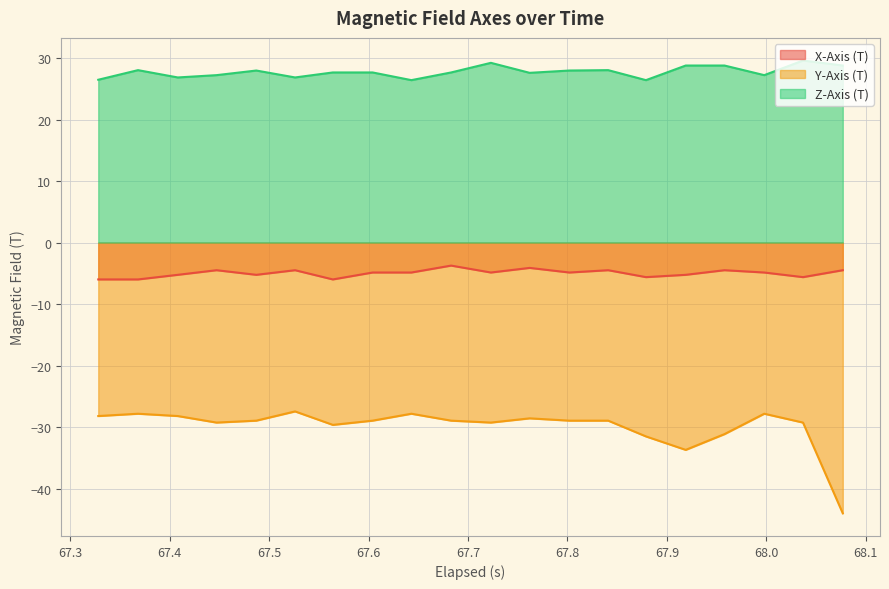

What is the lowest value of the X-Axis (T) series?

-6.0